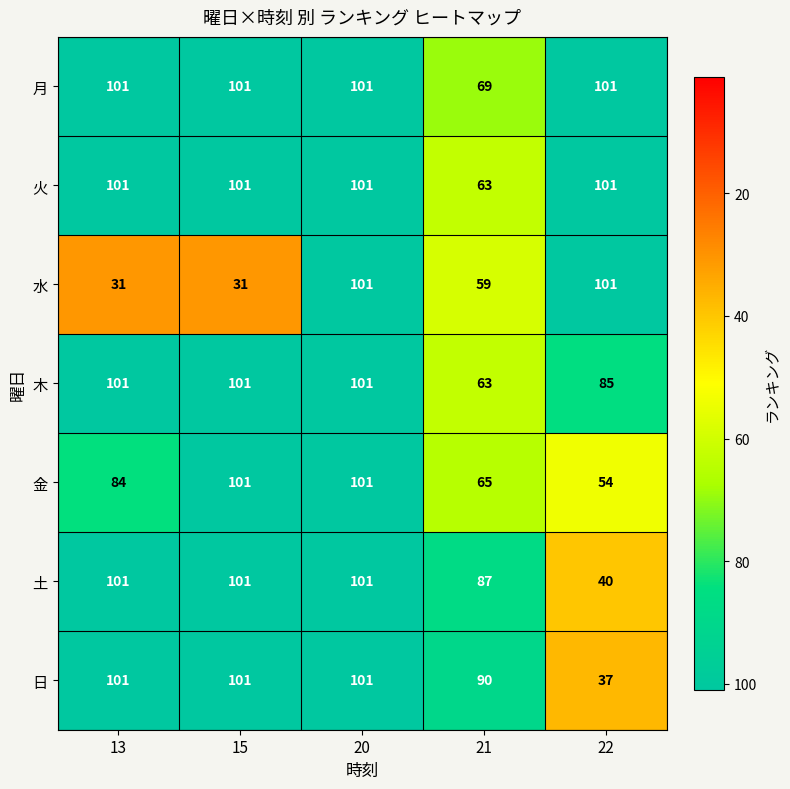

True or false: 日 has a value of 101 at 13.

True